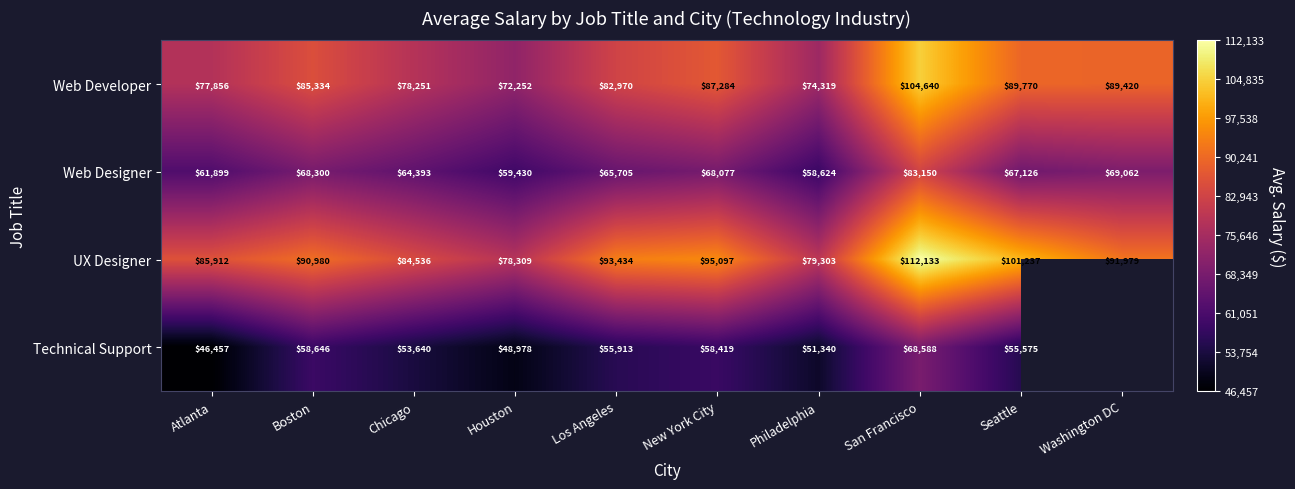

Is it true that Web Designer equals 65705 at Los Angeles?

True